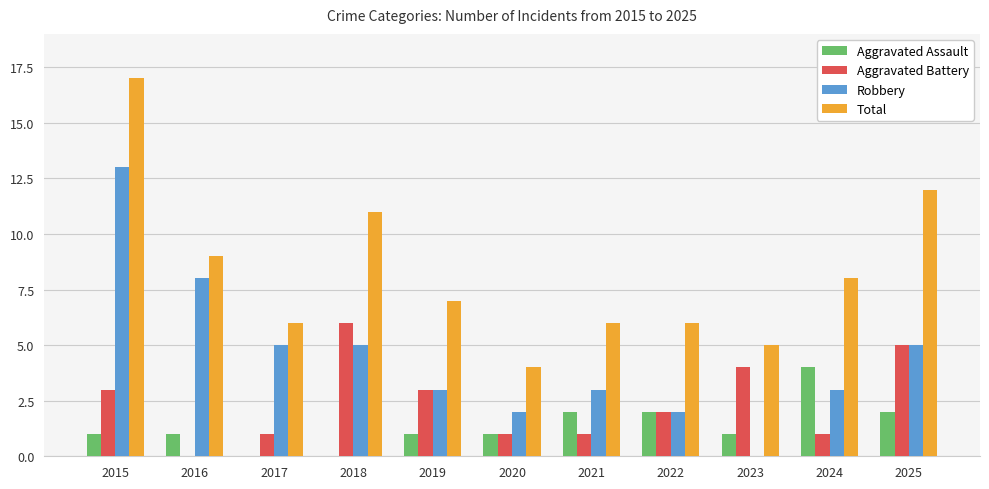

How many groups of bars are there?

11